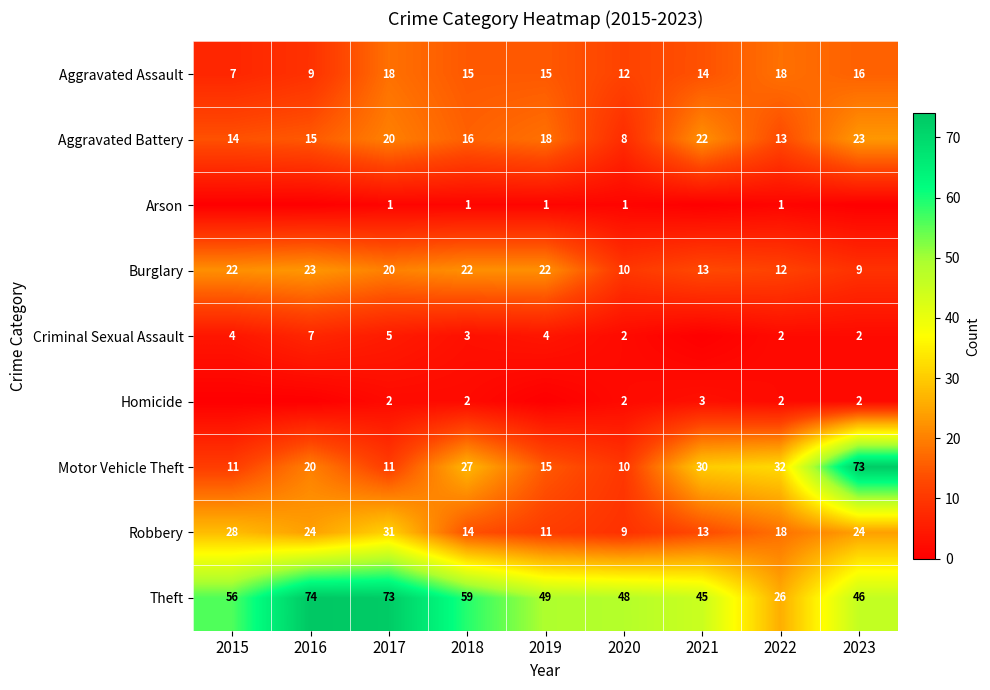

What is the approximate value of Aggravated Battery at 2020, to the nearest 5?

10